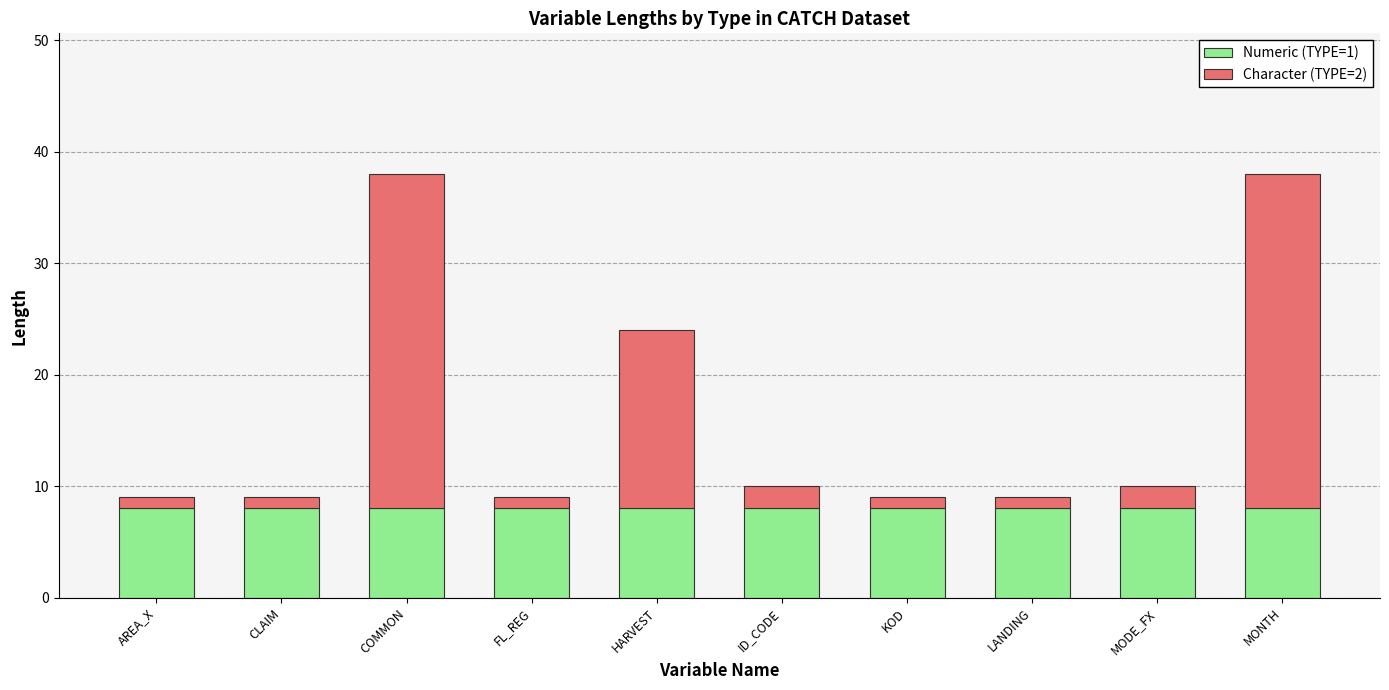

Are the bars grouped side by side (vs. stacked)?

No